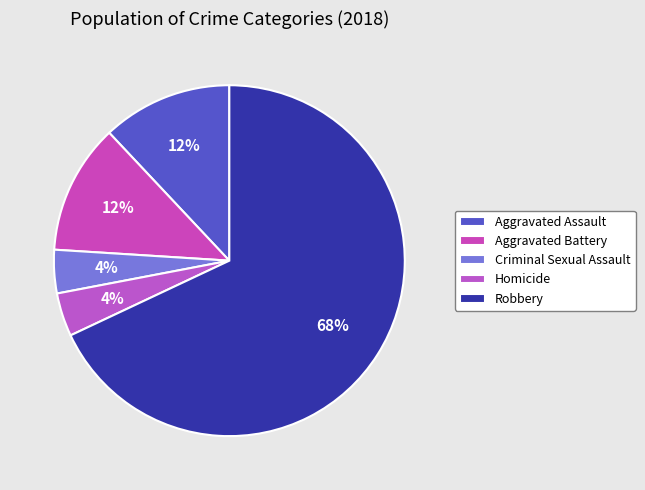

Is Criminal Sexual Assault the majority of the pie?

No